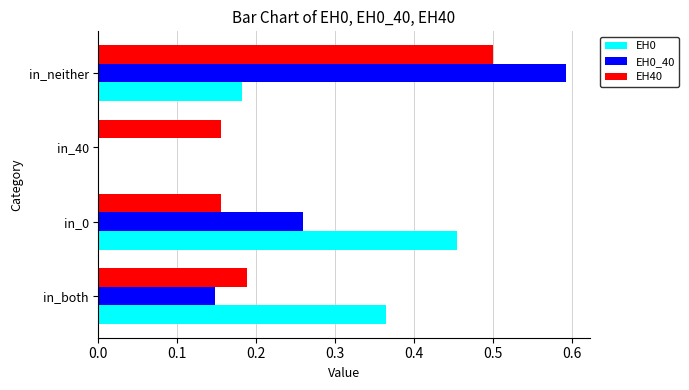

Is the value of EH0_40 at in_both greater than the value of EH40 at in_both?

No